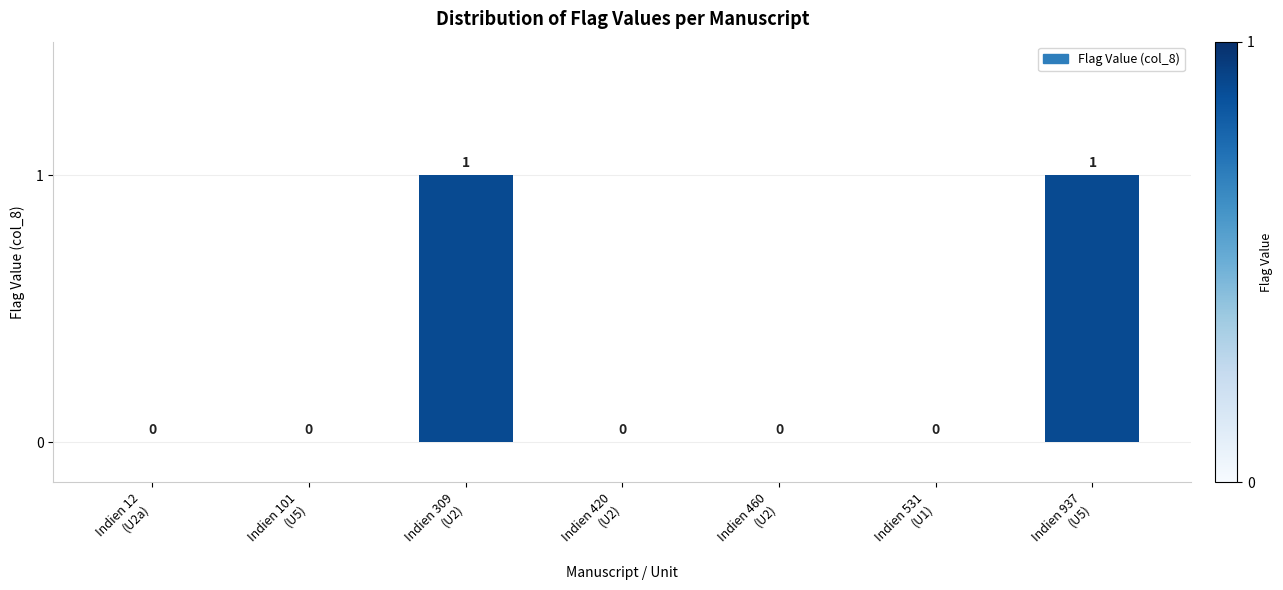

How many values are between 0 and 1?

7